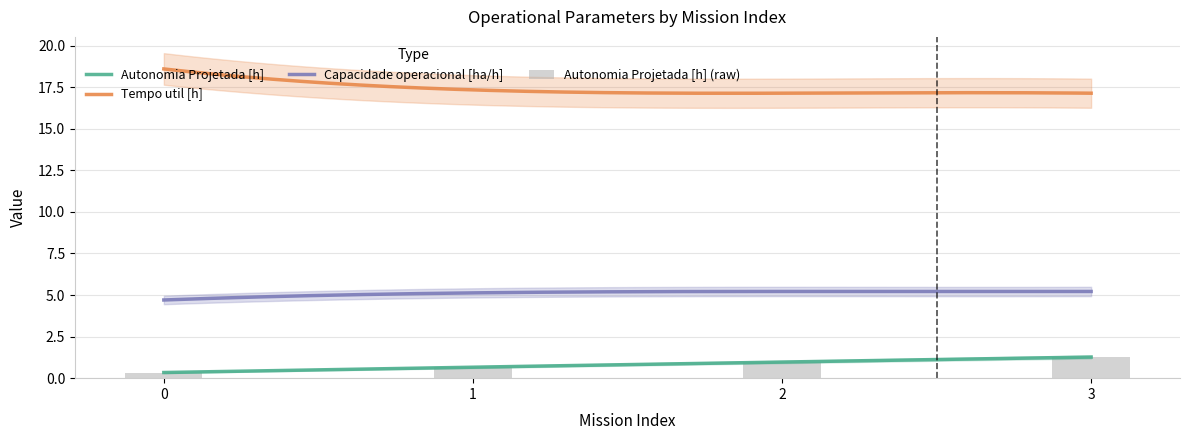

What is the difference between the Autonomia Projetada [h] values at 0 and 2?

0.6